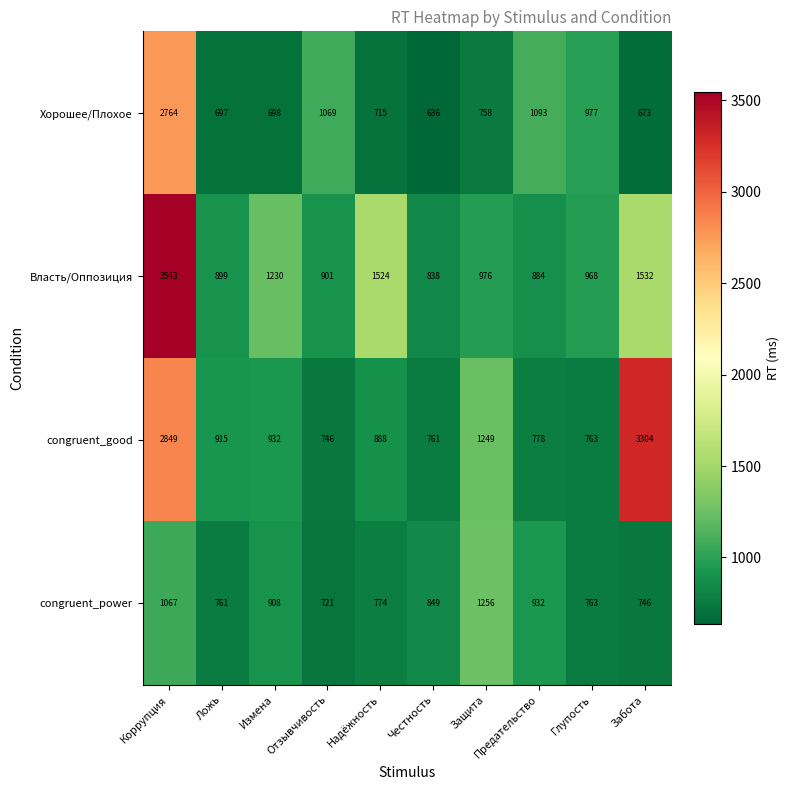

At which category is the sum across all series the highest?

Коррупция